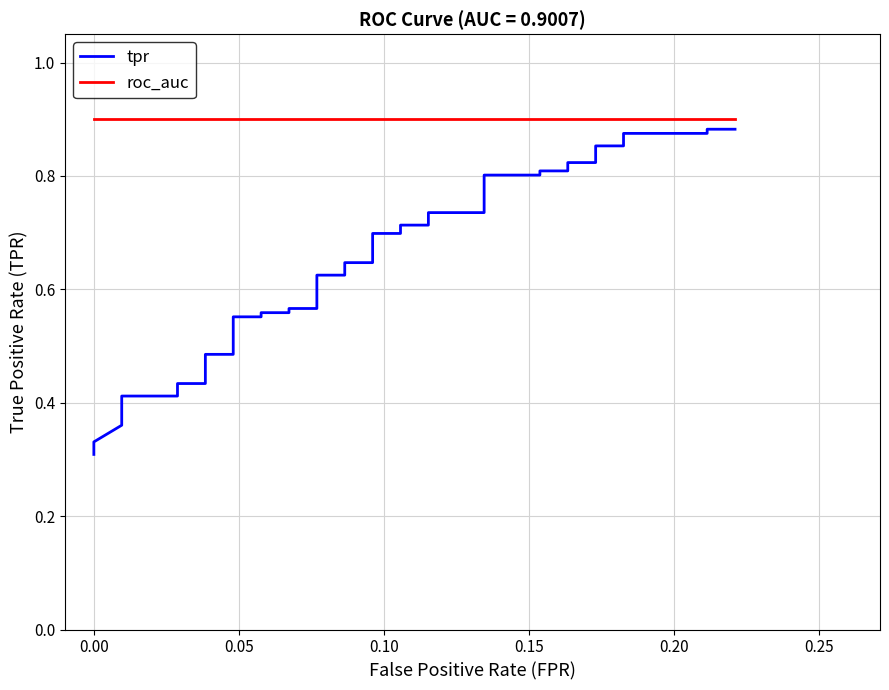

Is the value of roc_auc at 11 greater than the value of tpr at 36?

Yes